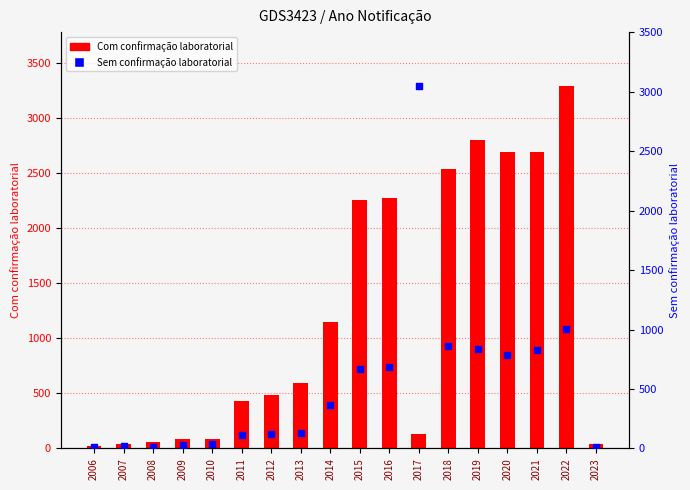

What is the total value across all series at 2015?

2920